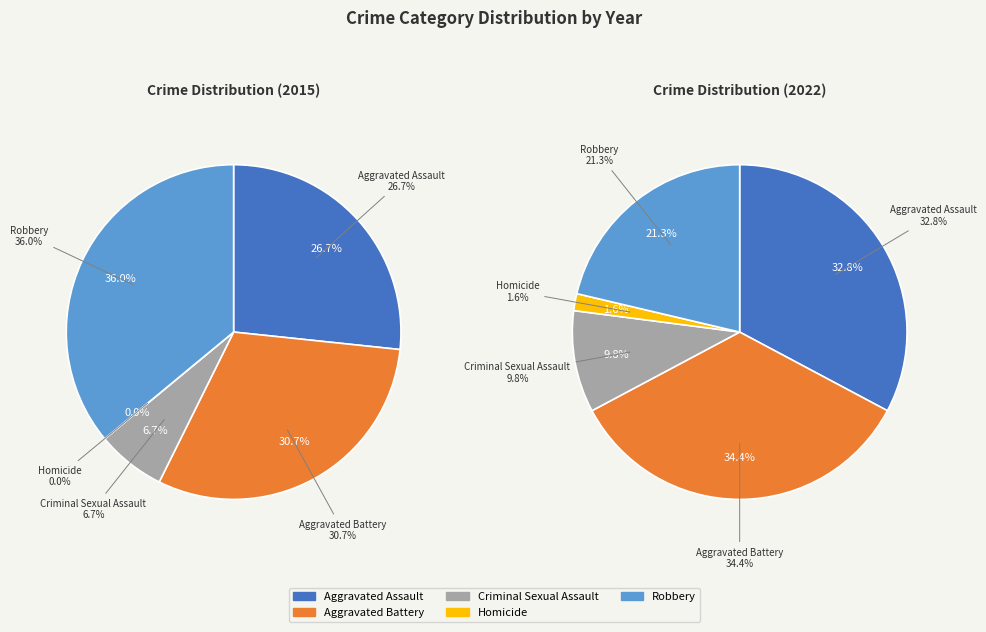

Does 7 represent more than half of the total?

No